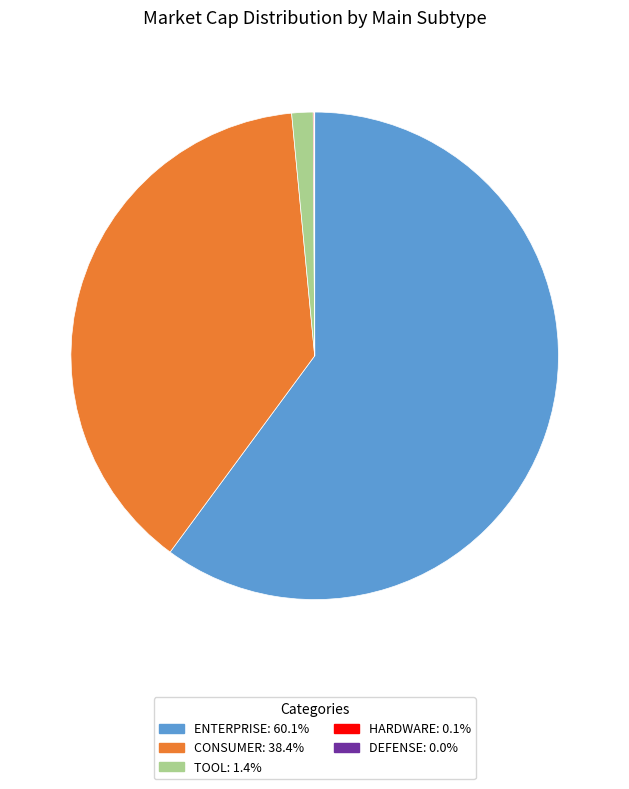

Does any single category account for the majority?

Yes